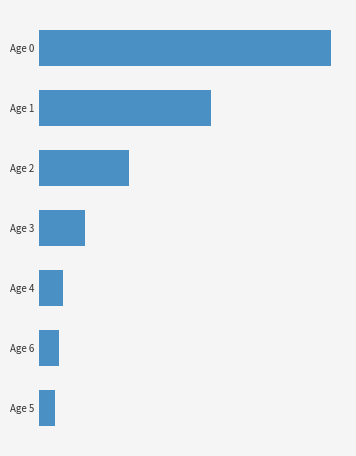

Does the chart contain any negative values?

No